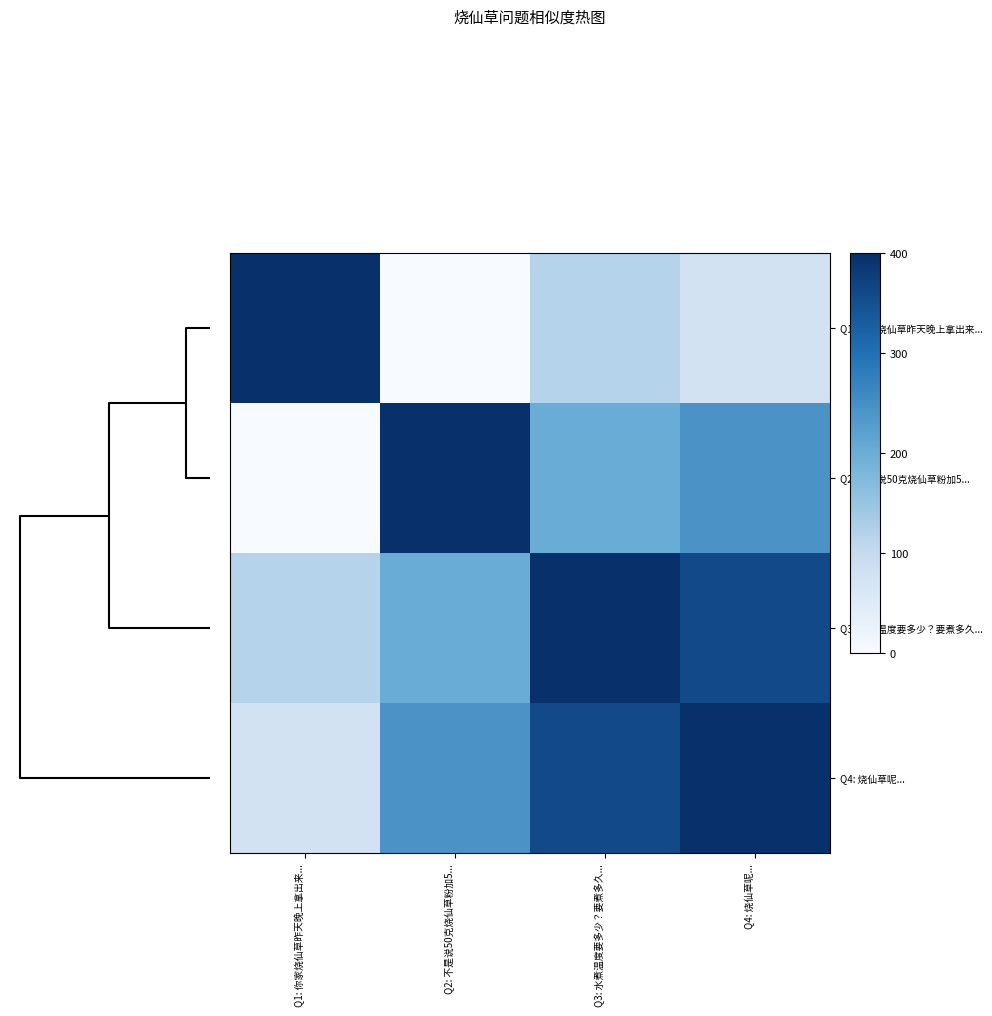

Reading right to left, list all the values displayed in this chart.

Q1: 你家烧仙草昨天晚上拿出来...: Q4: 烧仙草呢...=75.6	Q3: 水煮温度要多少？要煮多久...=117.2	Q2: 不是说50克烧仙草粉加5...=0.0	Q1: 你家烧仙草昨天晚上拿出来...=400.0
Q2: 不是说50克烧仙草粉加5...: Q4: 烧仙草呢...=243.2	Q3: 水煮温度要多少？要煮多久...=201.6	Q2: 不是说50克烧仙草粉加5...=400.0	Q1: 你家烧仙草昨天晚上拿出来...=0.0
Q3: 水煮温度要多少？要煮多久...: Q4: 烧仙草呢...=358.4	Q3: 水煮温度要多少？要煮多久...=400.0	Q2: 不是说50克烧仙草粉加5...=201.6	Q1: 你家烧仙草昨天晚上拿出来...=117.2
Q4: 烧仙草呢...: Q4: 烧仙草呢...=400.0	Q3: 水煮温度要多少？要煮多久...=358.4	Q2: 不是说50克烧仙草粉加5...=243.2	Q1: 你家烧仙草昨天晚上拿出来...=75.6